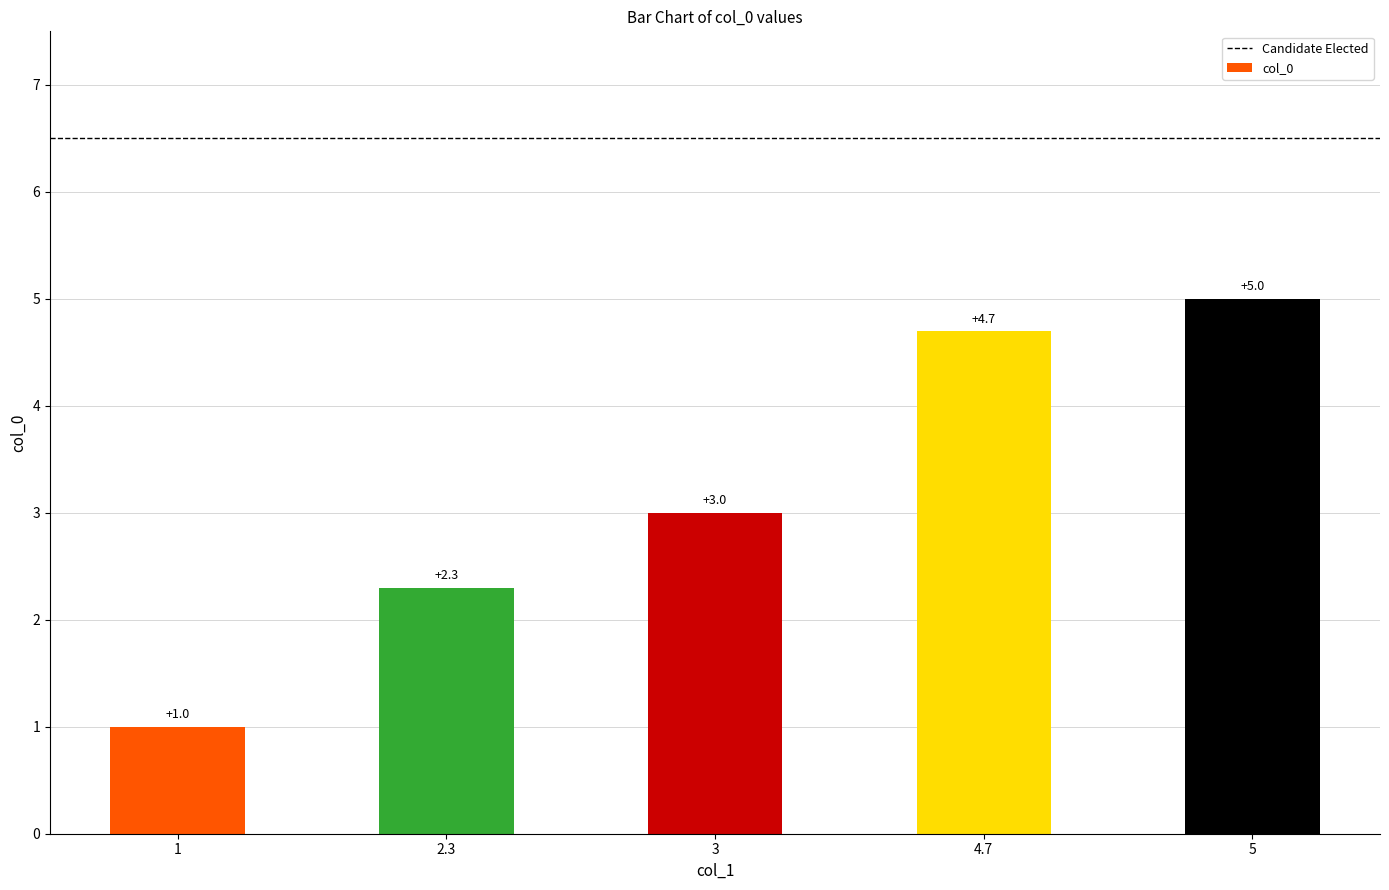

Rank the categories by value from lowest to highest.

1, 2.3, 3, 4.7, 5